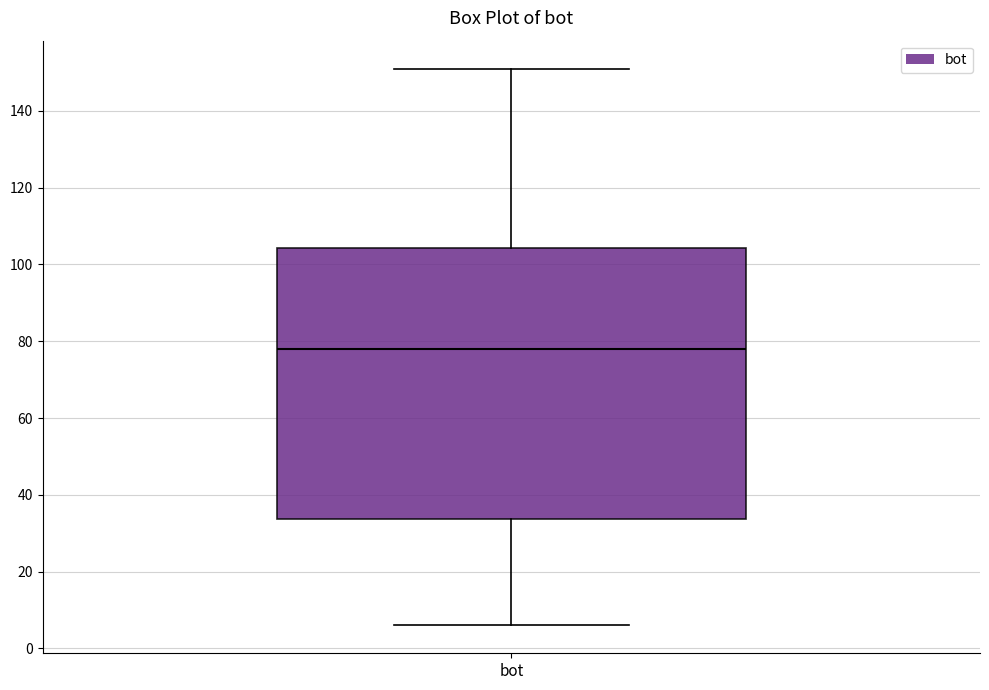

Read this box plot against the y-axis: the position of the median line, the range covered by the box, and the ends of both whiskers. The values are not printed on the chart, so give them approximately, as read against the axis.

median 78, box 34 to 104, whiskers 6 to 152